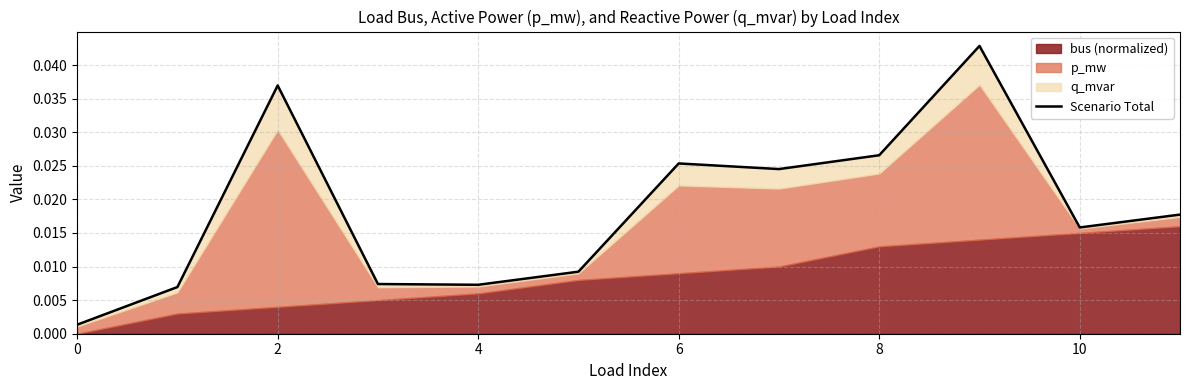

The chart shows a value of 0.0 at 10. True or false?

True